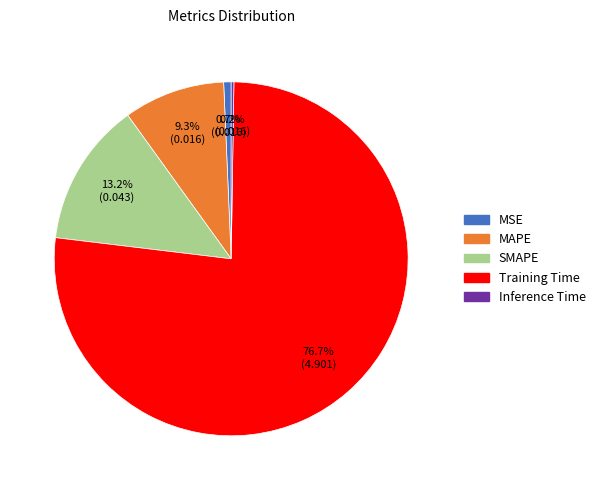

Combined, what portion of the pie is MSE and Training Time?

77.3%